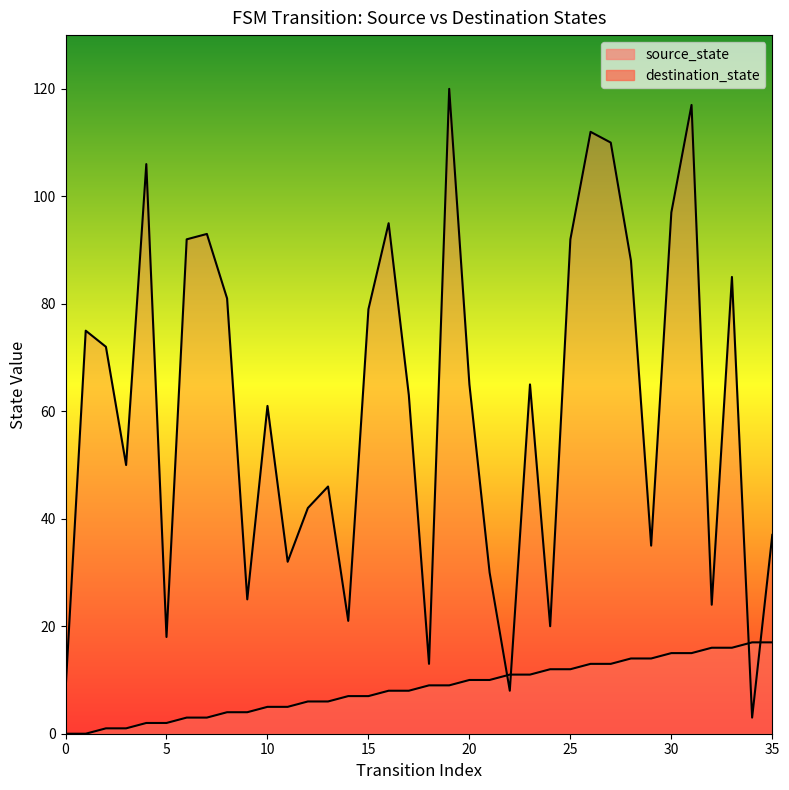

Is it true that destination_state equals 85 at 33?

True